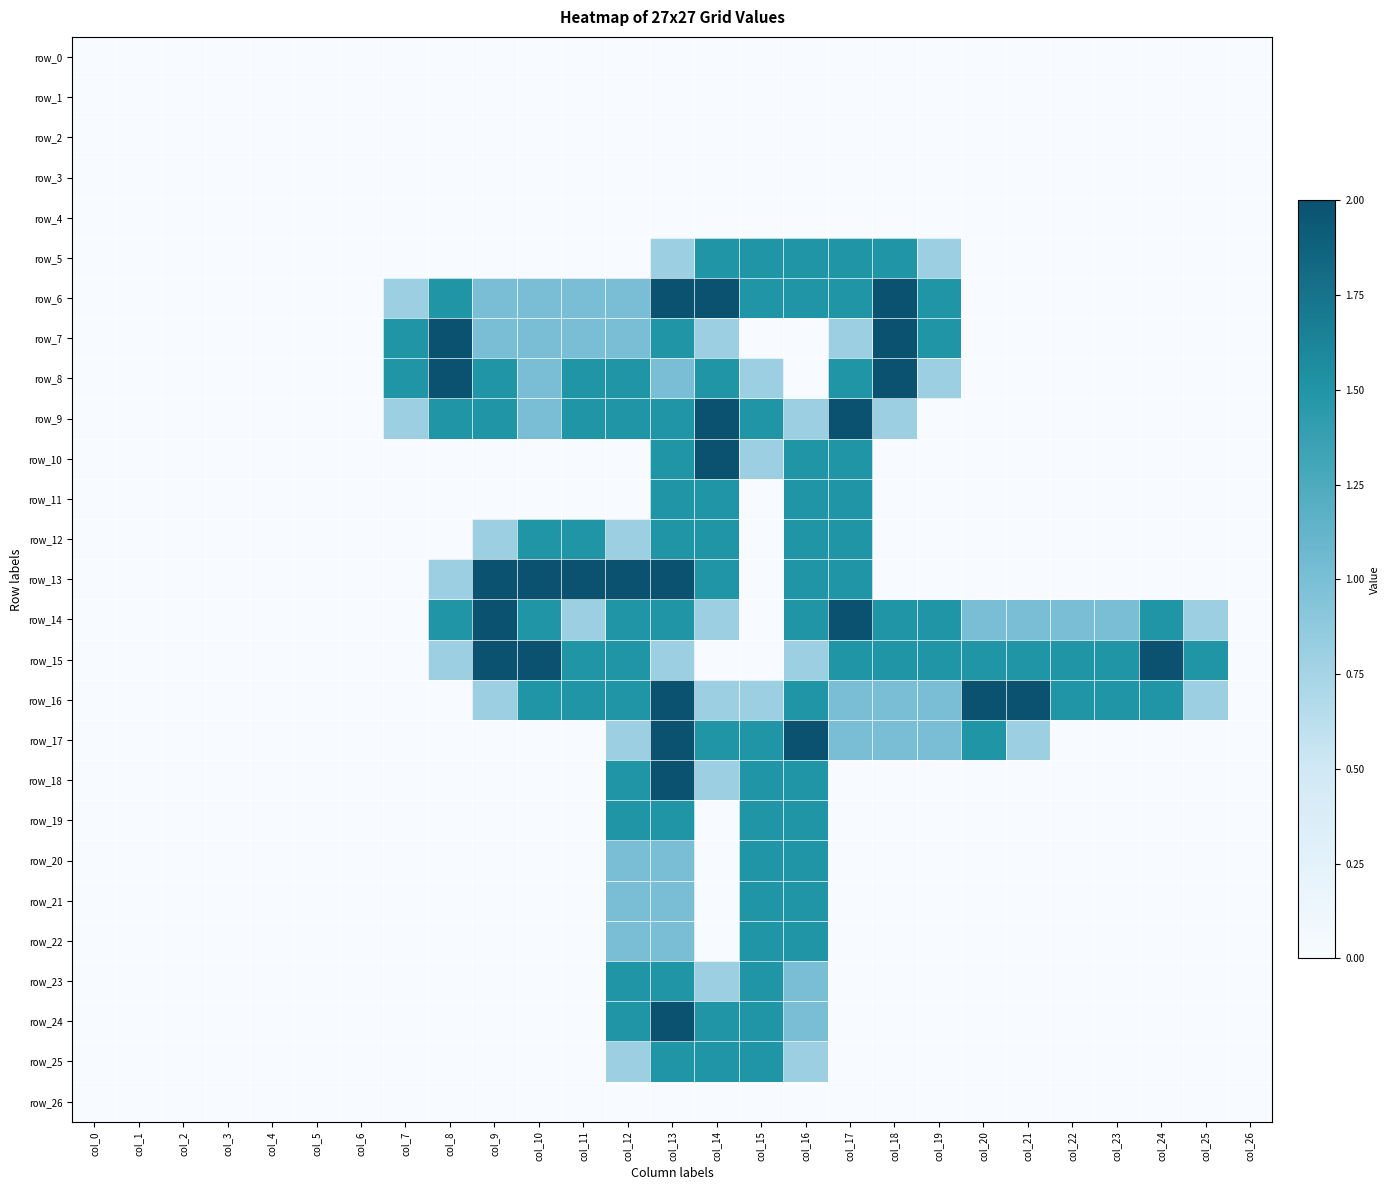

The row_25 series shows 0.0 at col_19. True or false?

True